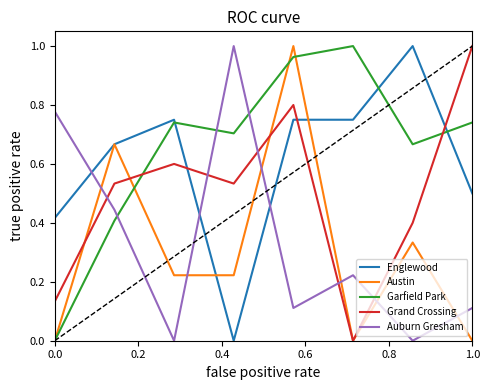

Which series has the largest total across all categories?

Garfield Park